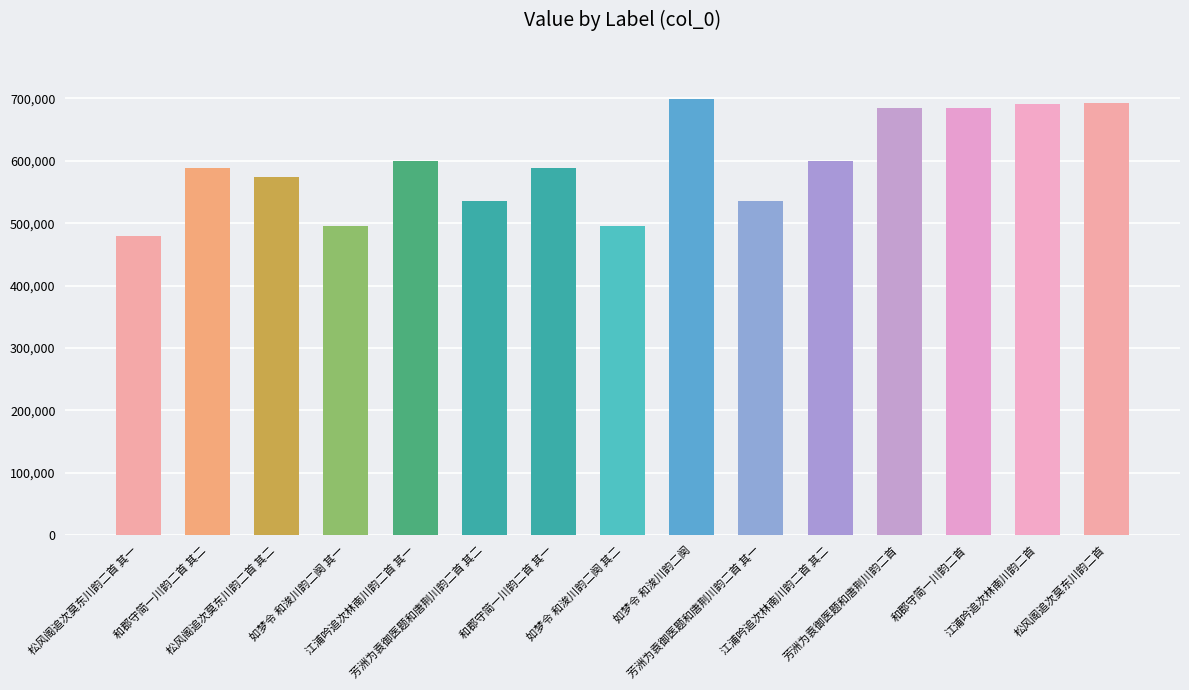

What is the difference between the maximum and second lowest values?

202566